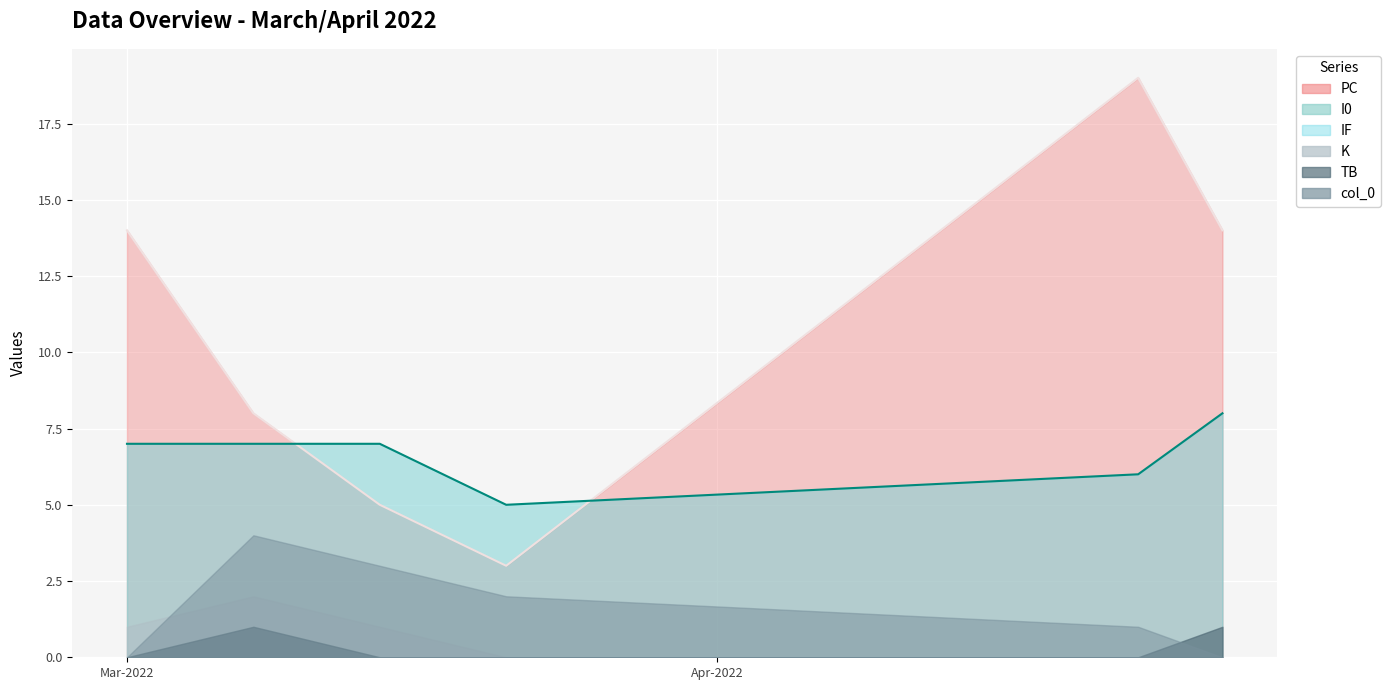

What is the difference between the maximum and second lowest values in the col_0 series?

4